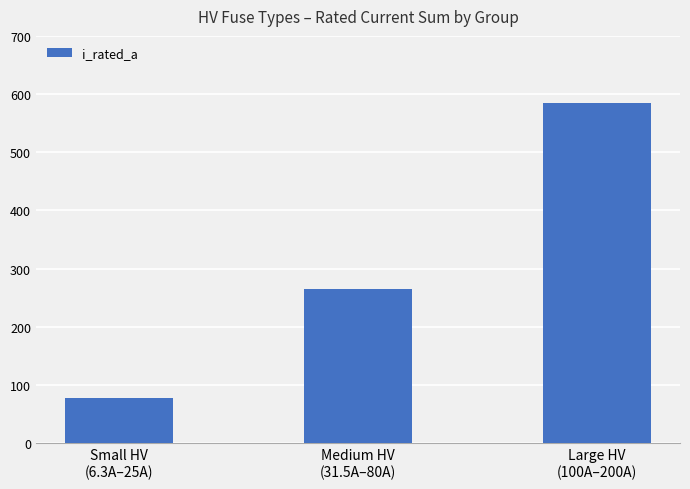

What position from the right is Large HV
(100A–200A)?

1